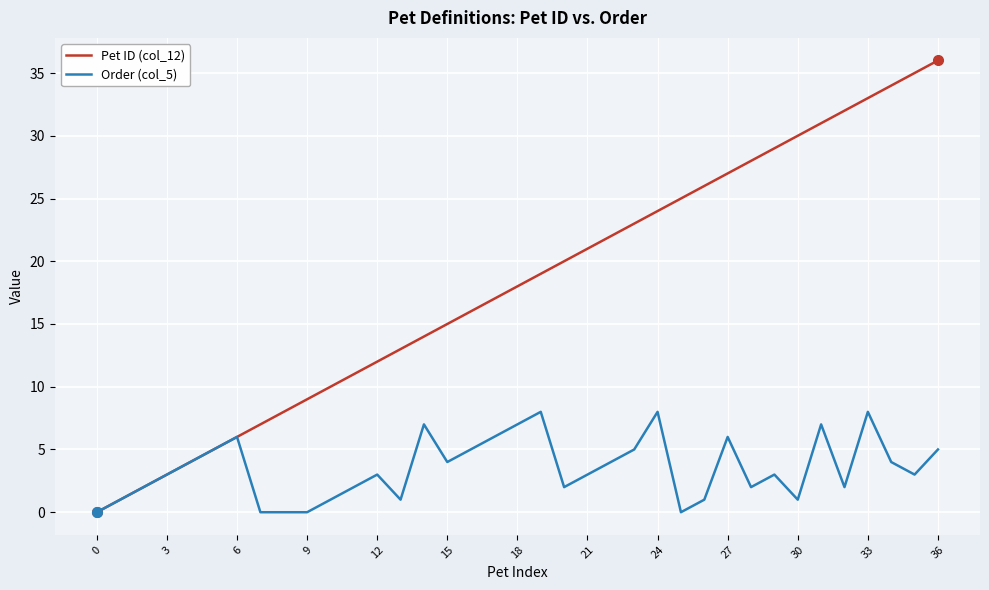

What is the greatest value displayed?

36